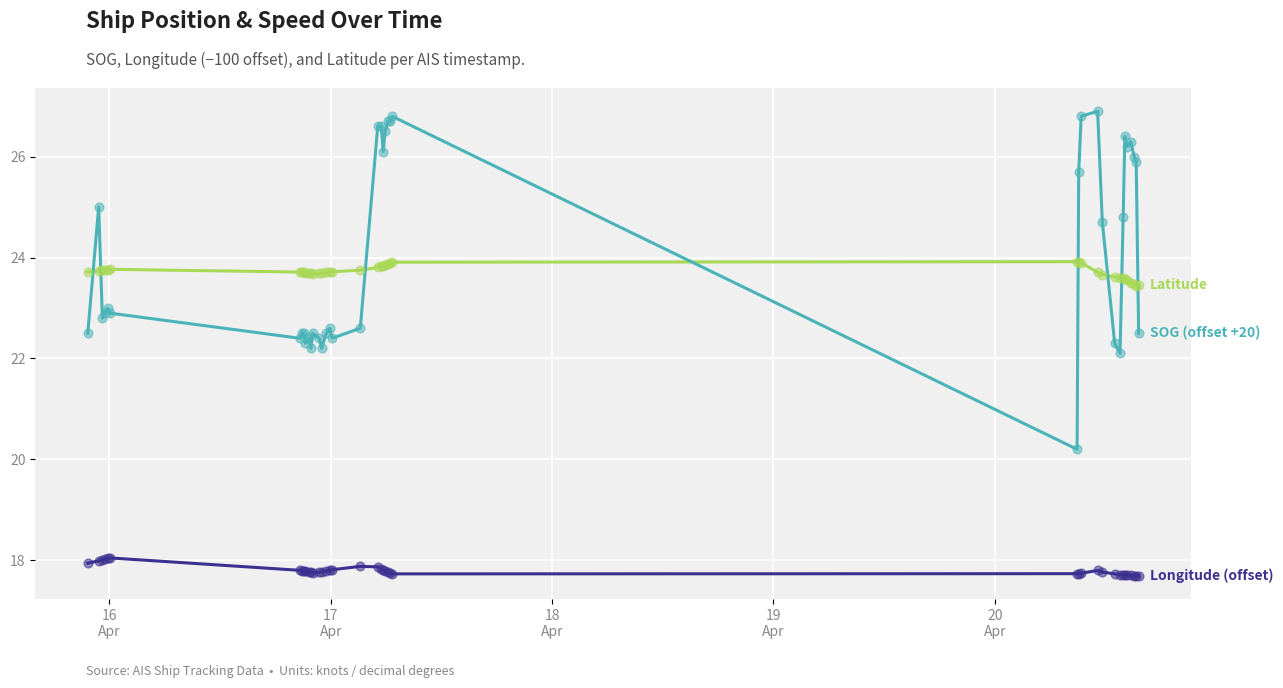

What is the greatest value displayed?

26.9